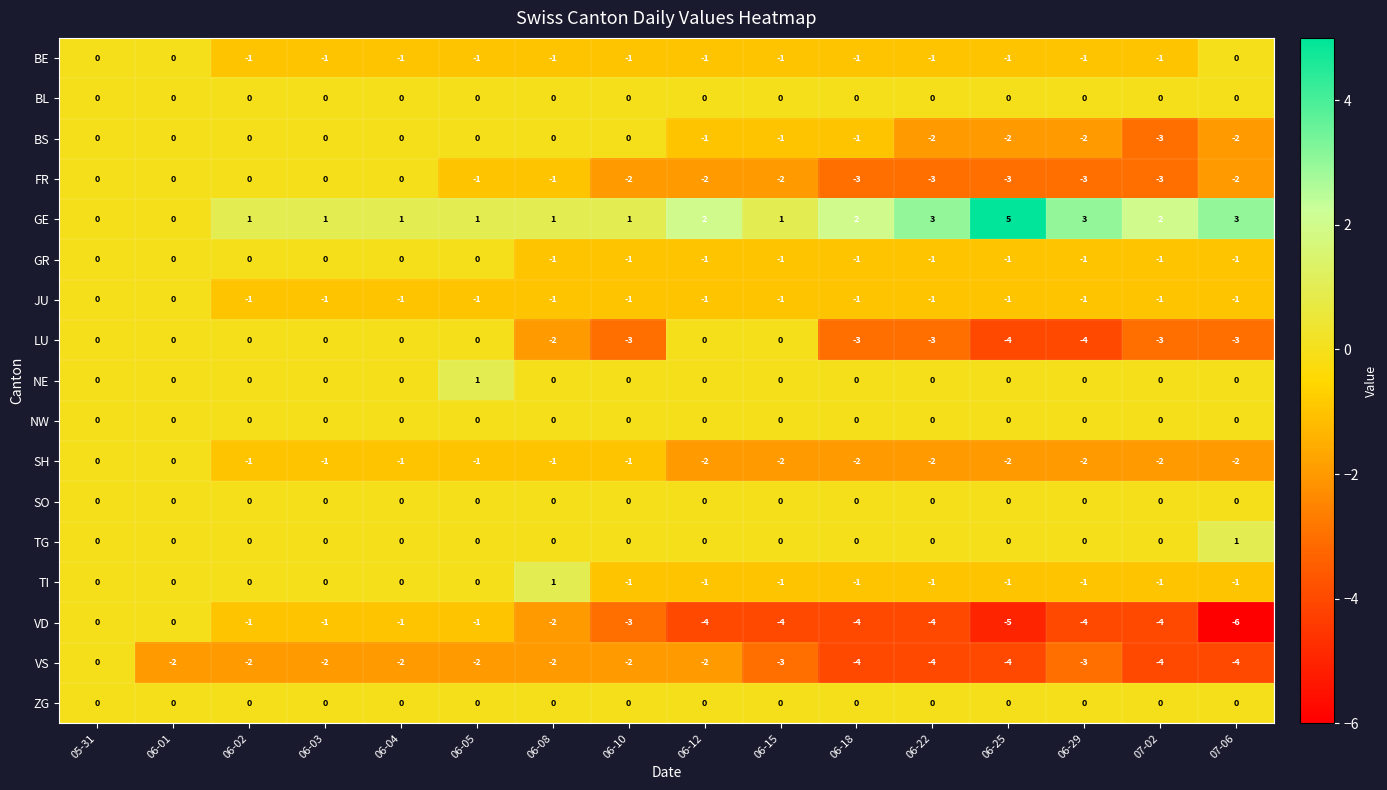

What is the approximate value of LU at 06-18?

-3